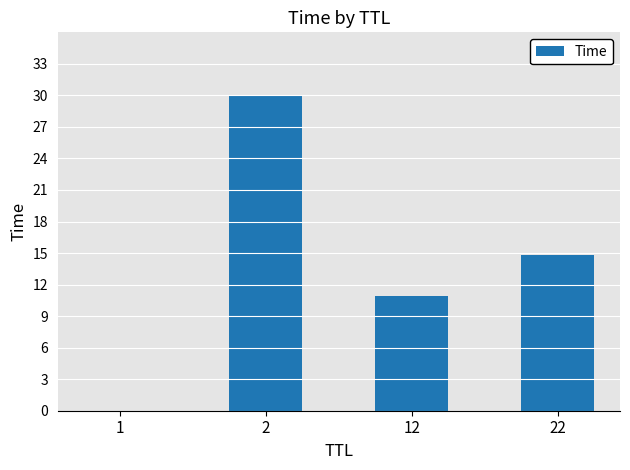

What value does the data have at 2?

30.0